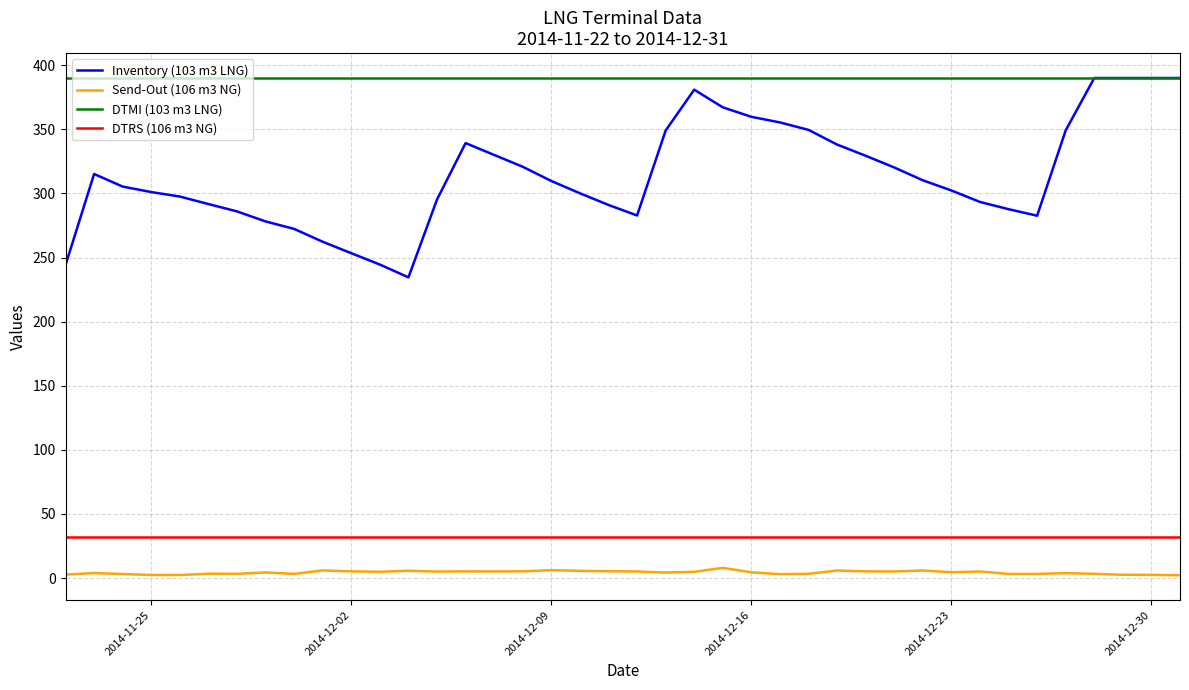

Which series has the largest range (max minus min)?

Inventory (103 m3 LNG)